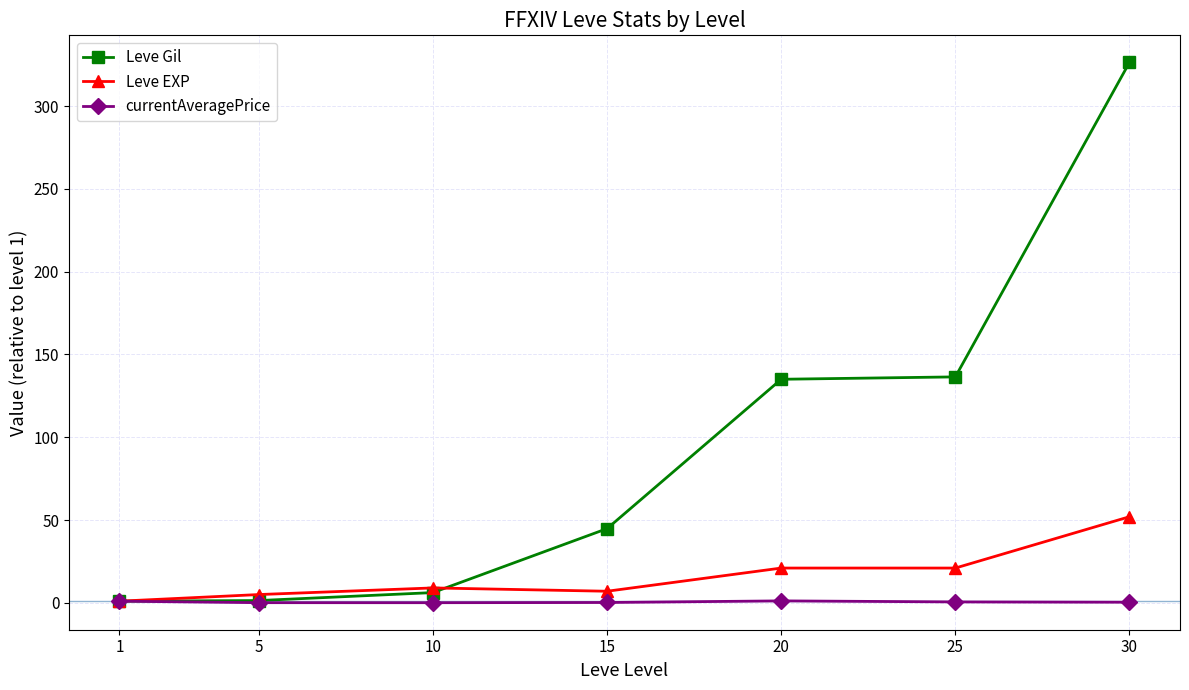

True or false: Leve Gil has a value of 512.4 at 30.

False